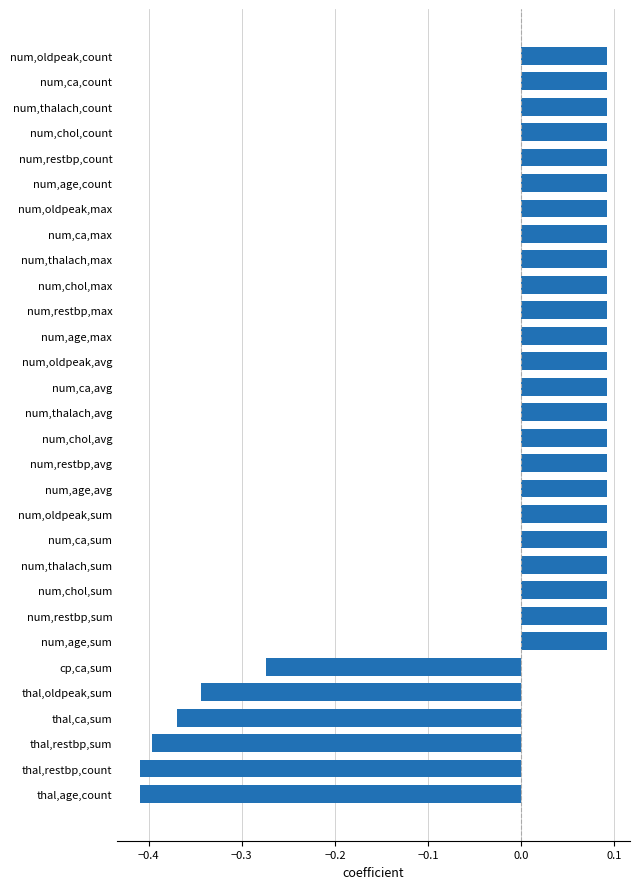

Count the values in the range 0 to 1.

24